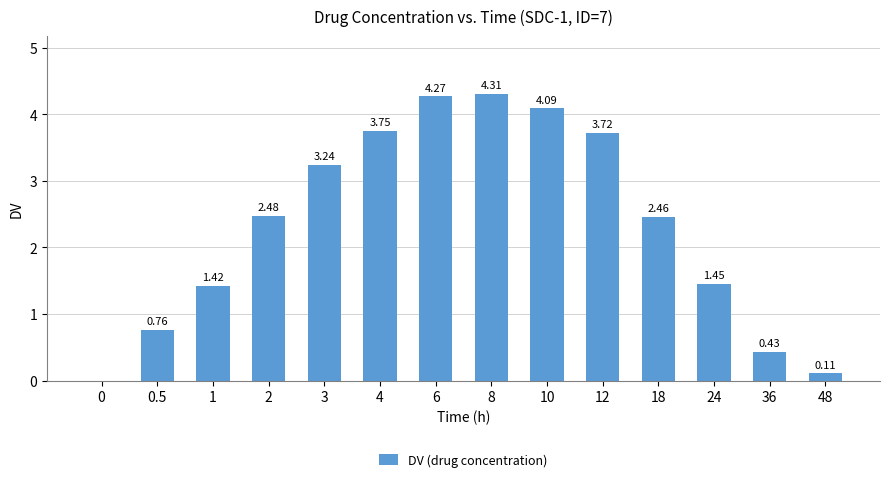

How many data points does each series have?

14